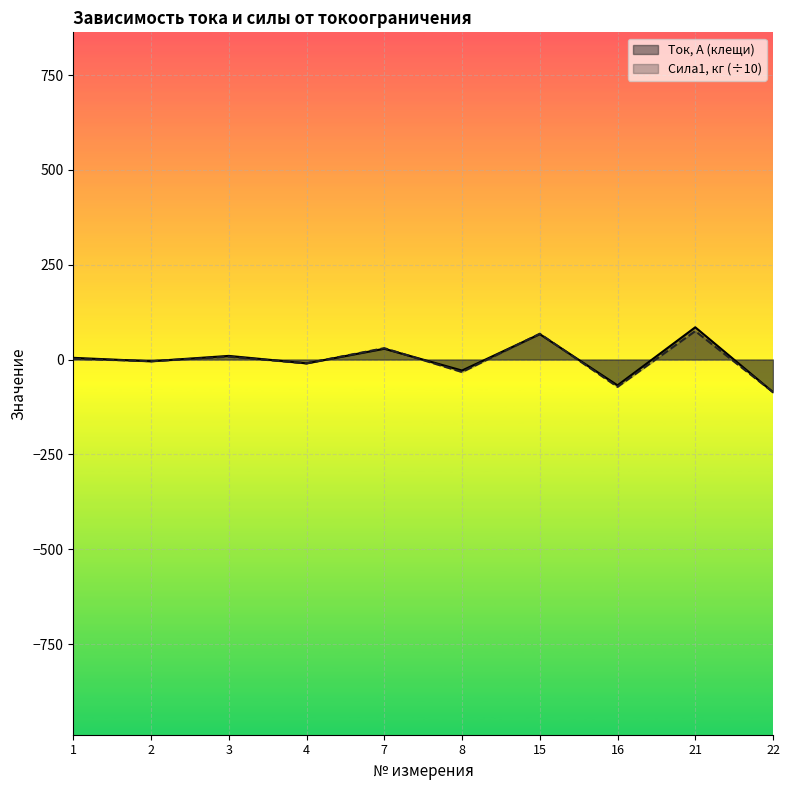

Is the value of Сила1, кг (÷10) at 1 greater than the value of Ток, А (клещи) at 15?

No